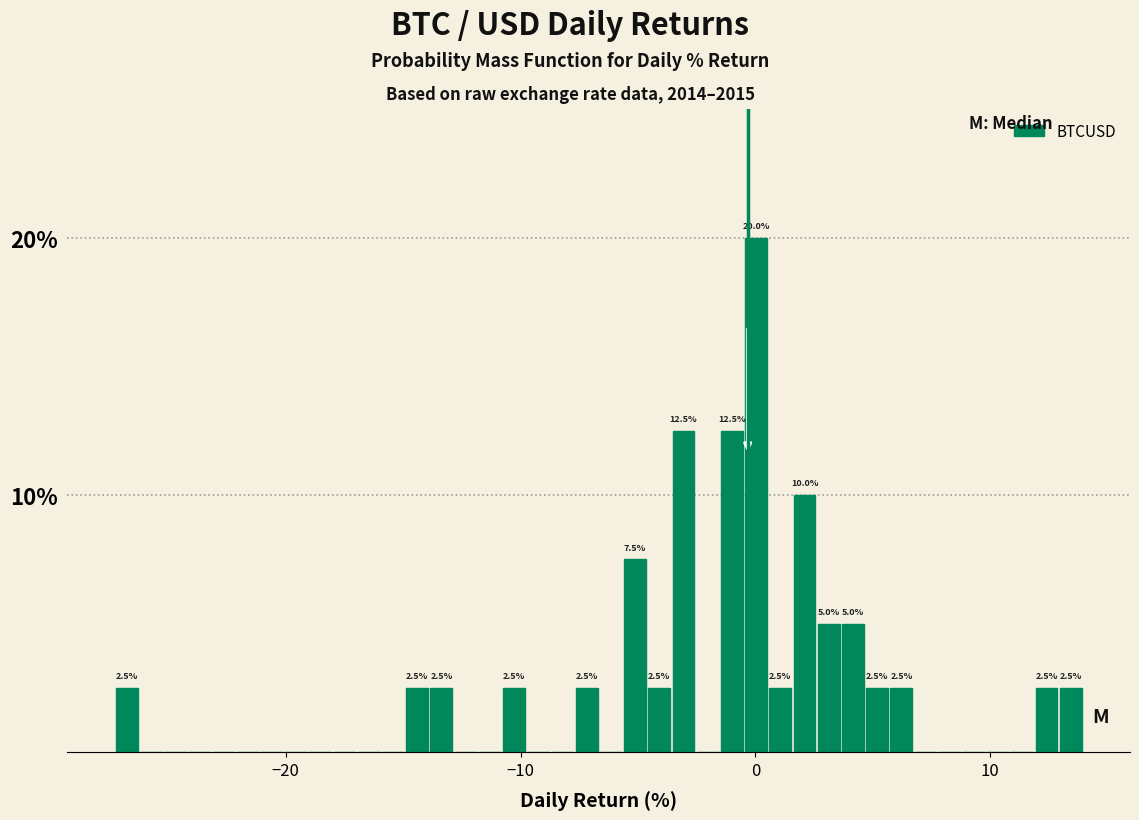

Read against the x-axis, roughly where is the centre of the tallest bar?

0